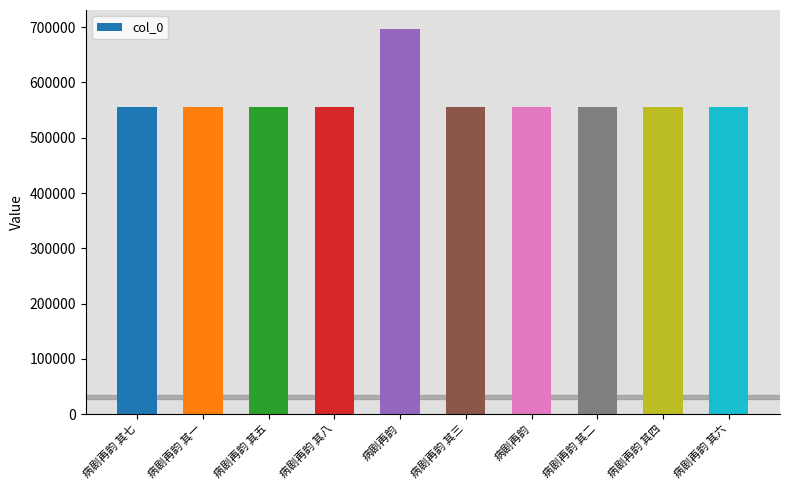

How many data points are less than 554823?

5